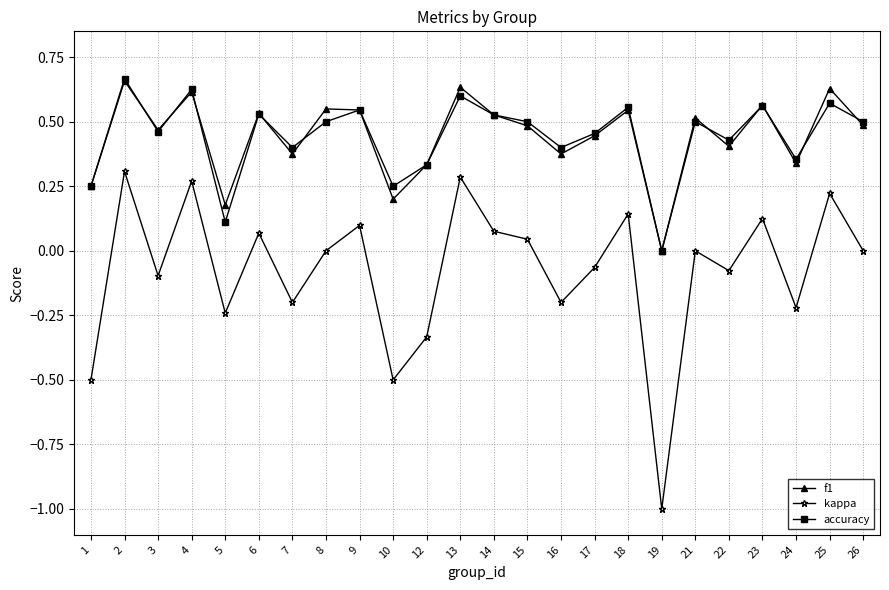

How many lines are shown in the chart?

3